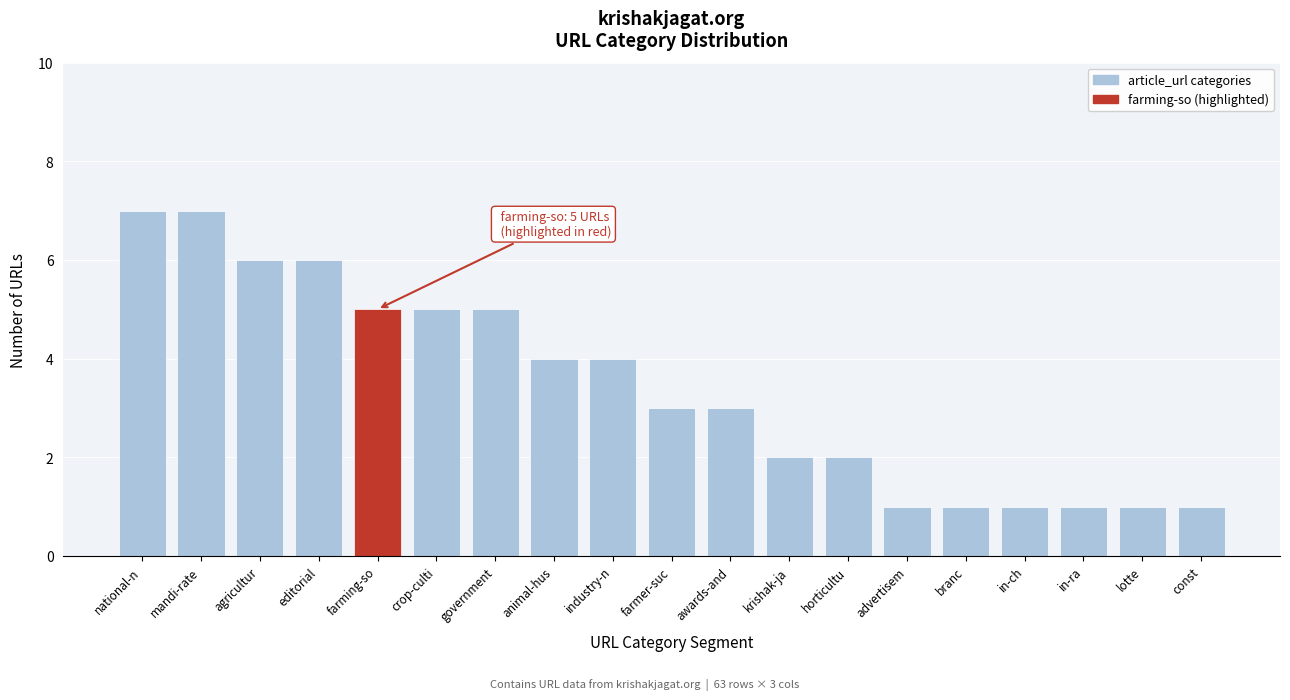

Reading left to right, what are all the values shown in this chart?

national-n=7	mandi-rate=7	agricultur=6	editorial=6	farming-so=5	crop-culti=5	government=5	animal-hus=4	industry-n=4	farmer-suc=3	awards-and=3	krishak-ja=2	horticultu=2	advertisem=1	branc=1	in-ch=1	in-ra=1	lotte=1	const=1